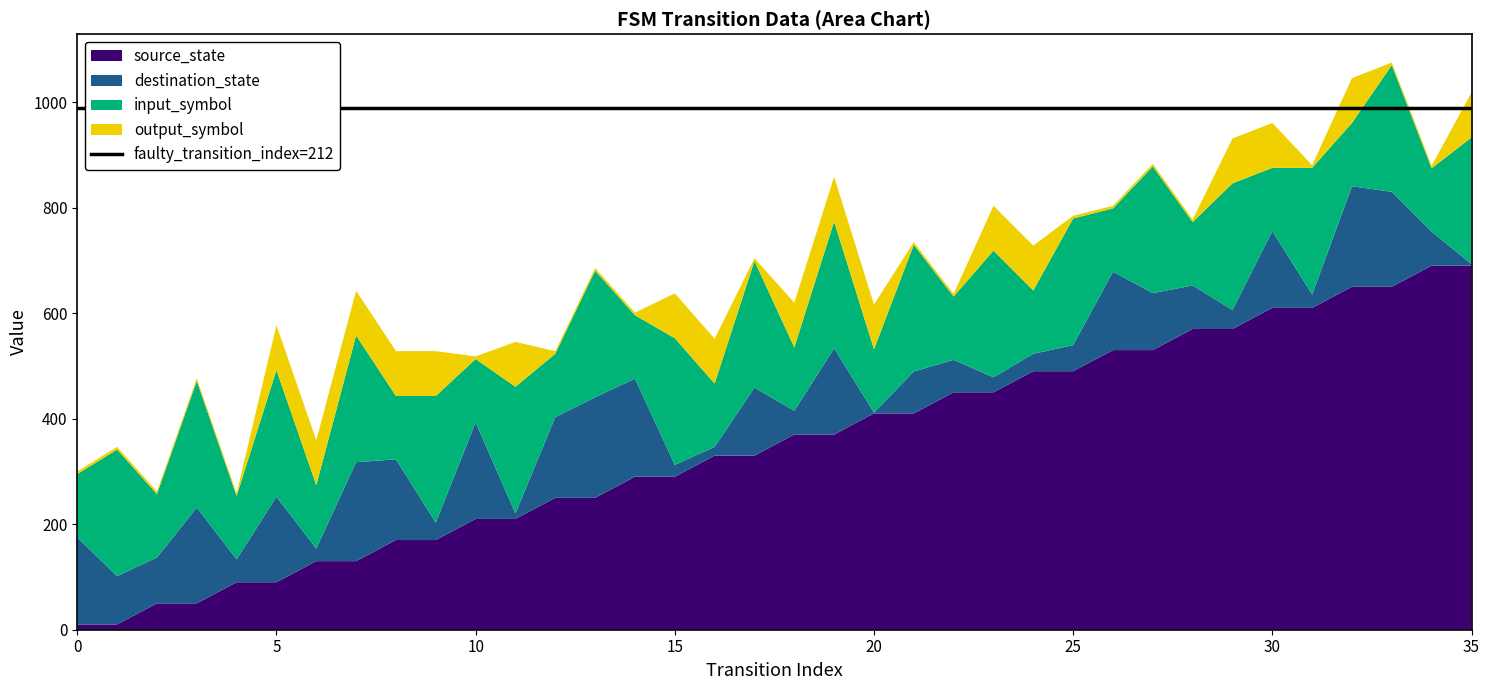

What is the maximum value for source_state?

690.0